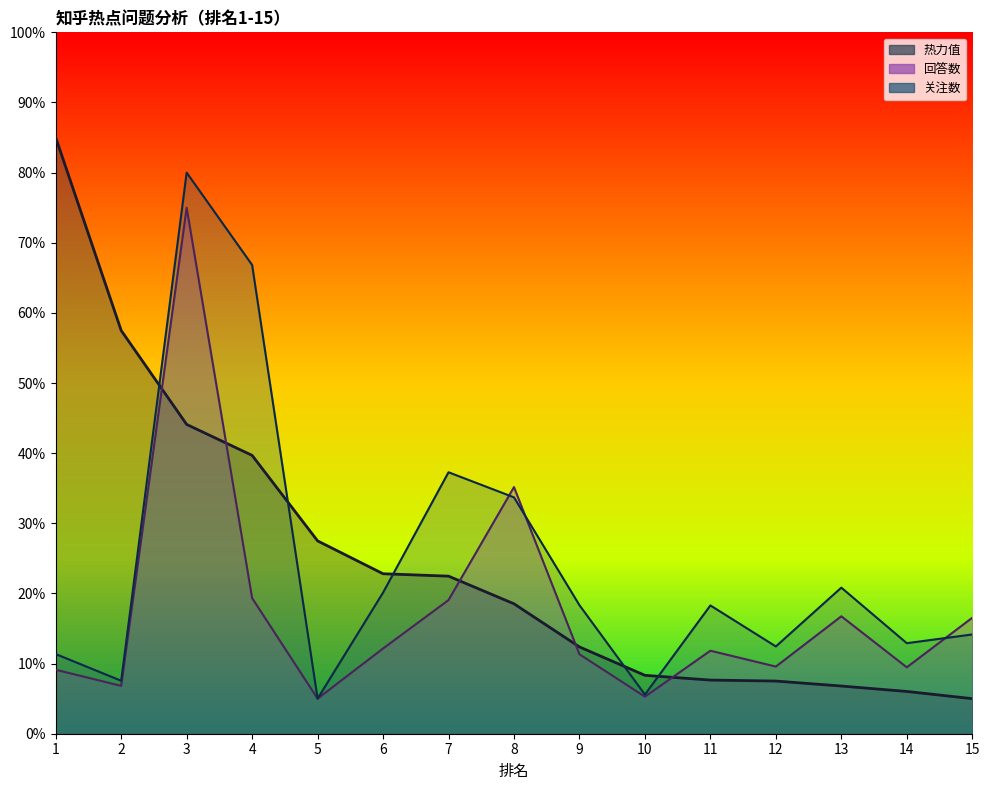

Read the 回答数 value at 12.

9.6